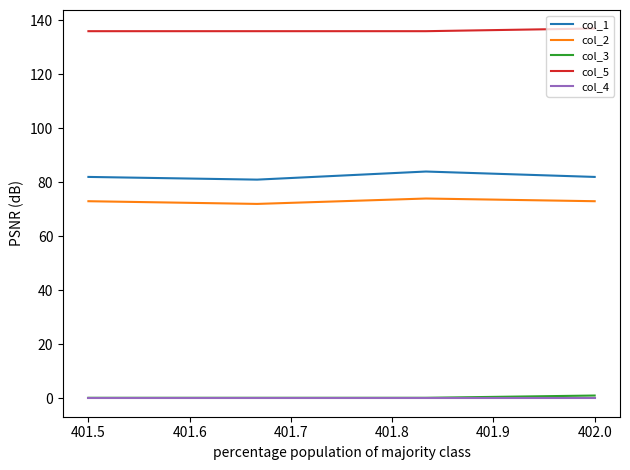

True or false: col_2 and col_3 cross at least once.

False